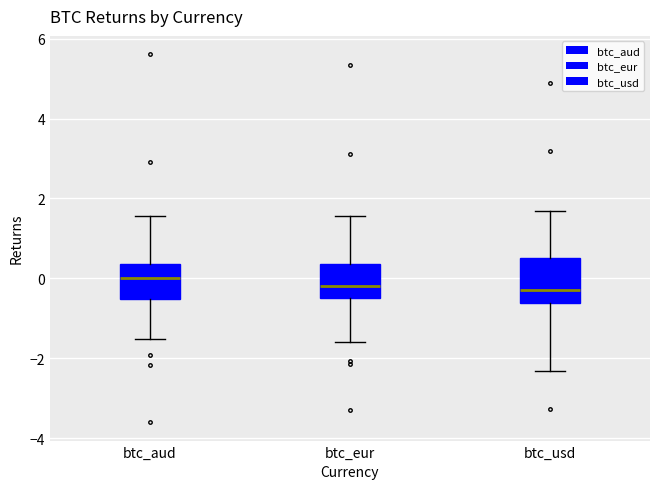

Reading left to right, read every box against the y-axis: the position of its median line, the range the box covers, and the ends of its whiskers. The values are not printed on the chart, so give them approximately, as read against the axis.

btc_aud: median 0.0, box -0.6 to 0.4, whiskers -1.6 to 1.6
btc_eur: median -0.2, box -0.4 to 0.4, whiskers -1.6 to 1.6
btc_usd: median -0.2, box -0.6 to 0.6, whiskers -2.4 to 1.6